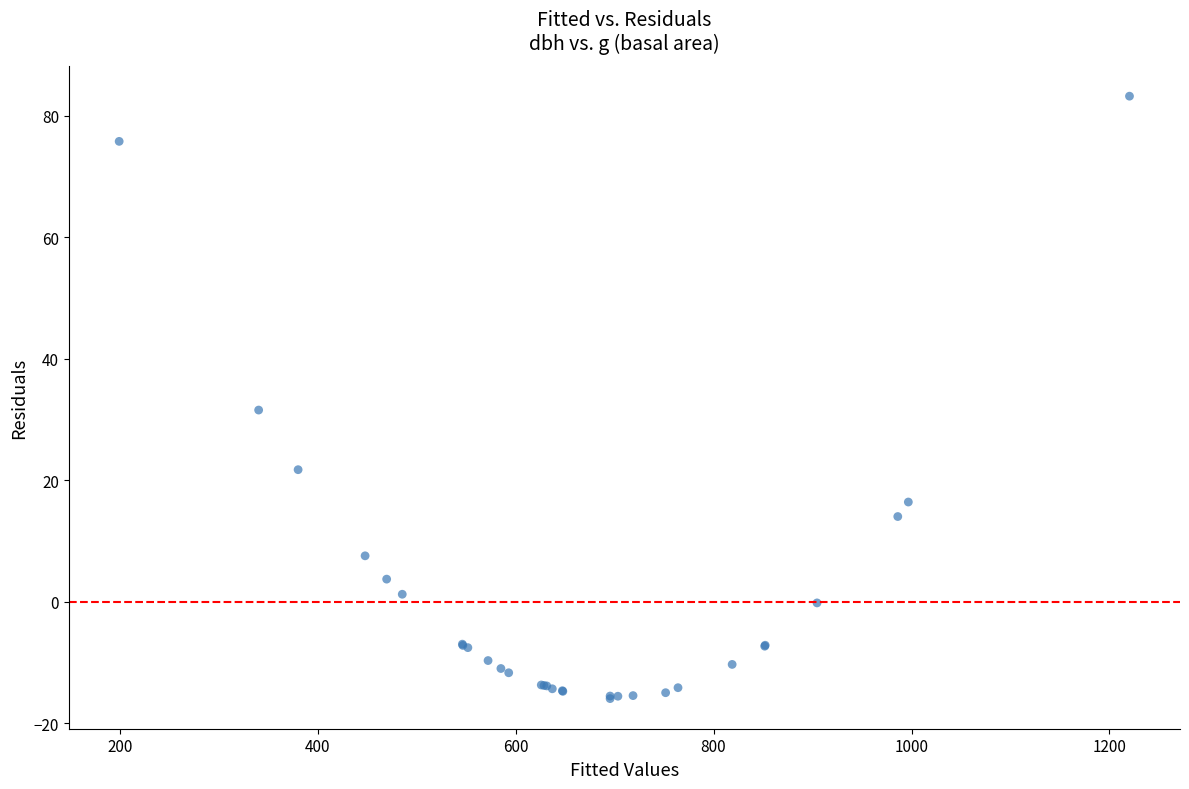

What Y value in the scatter plot is closest to 33?

31.6